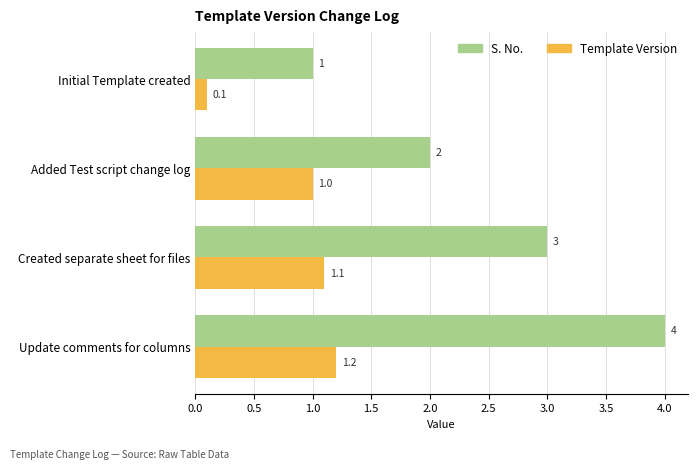

What is the sum of all S. No. values?

10.0